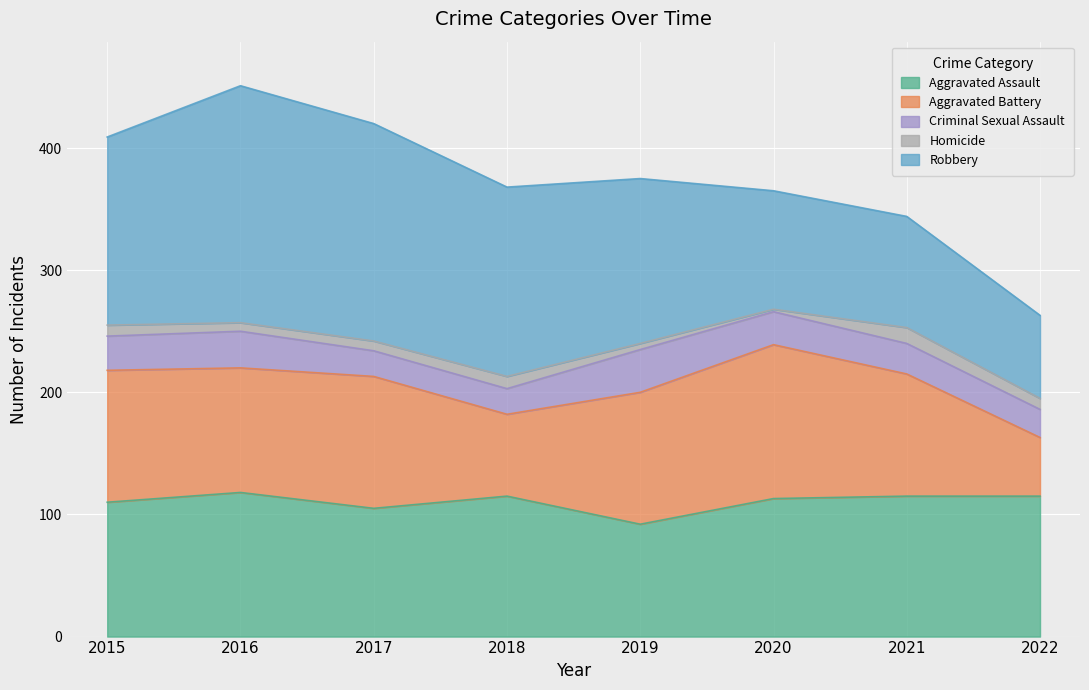

The value of Aggravated Battery at 2022 is 80. True or false?

False